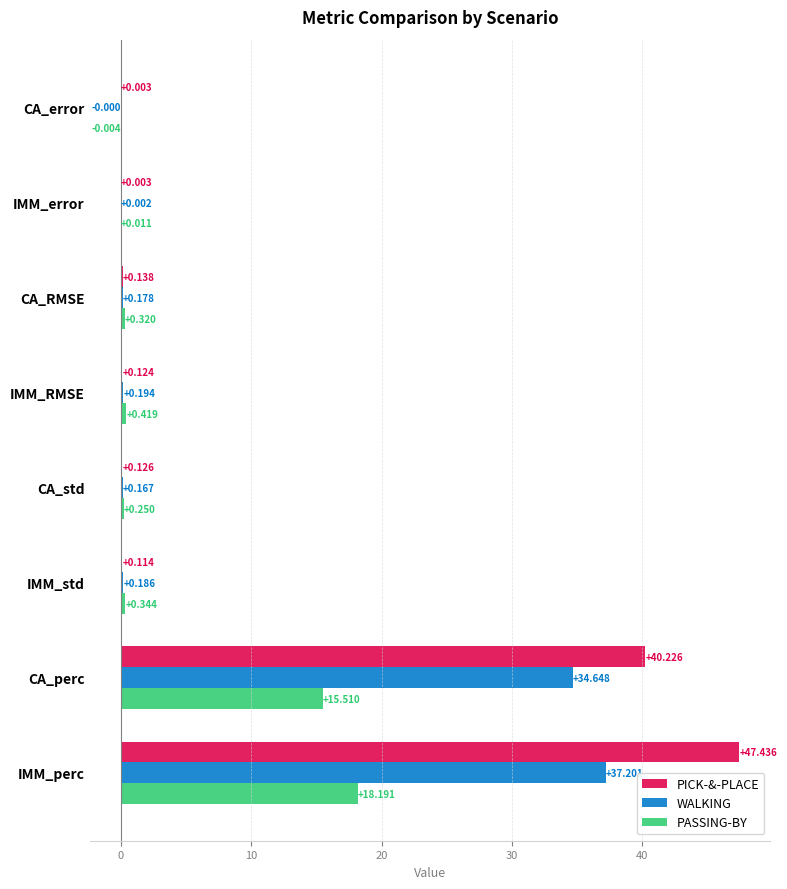

Which series has the largest total across all categories?

PICK-&-PLACE